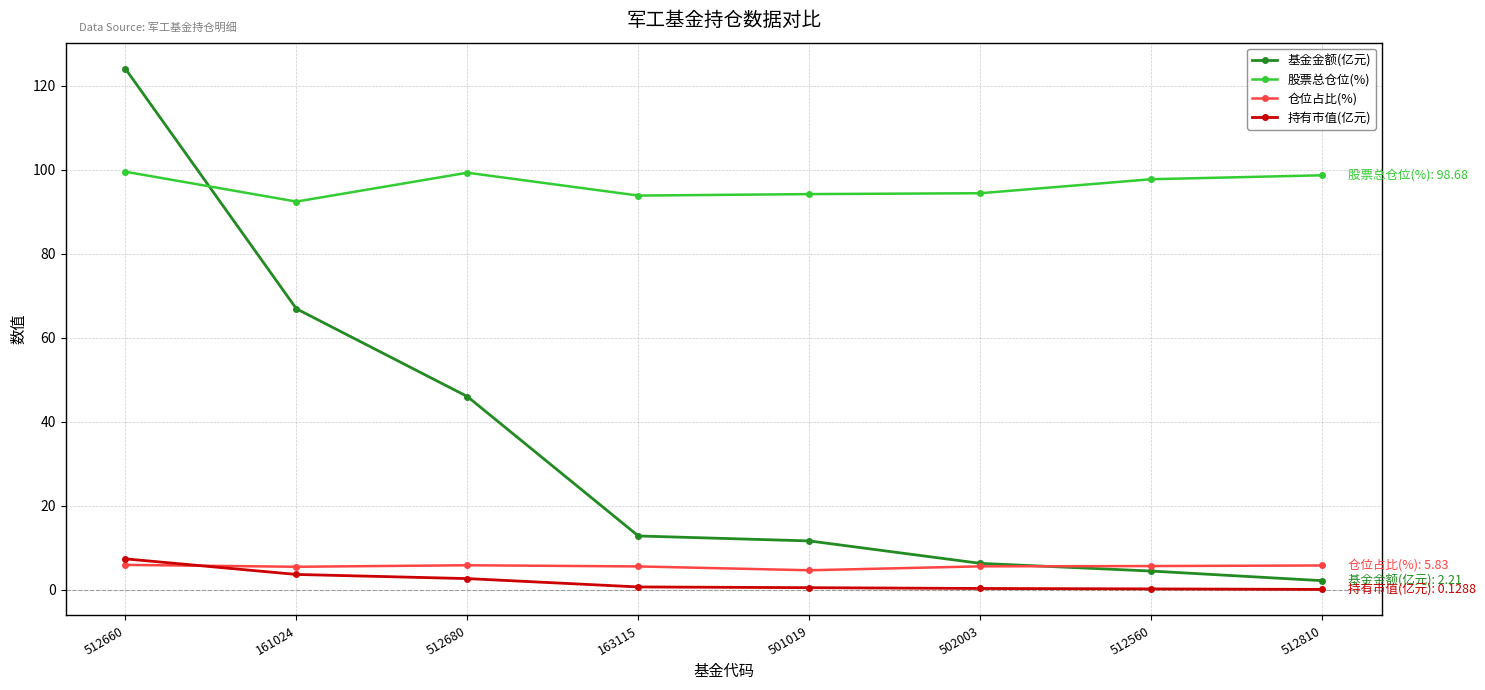

At which category is the sum across all series the highest?

512660